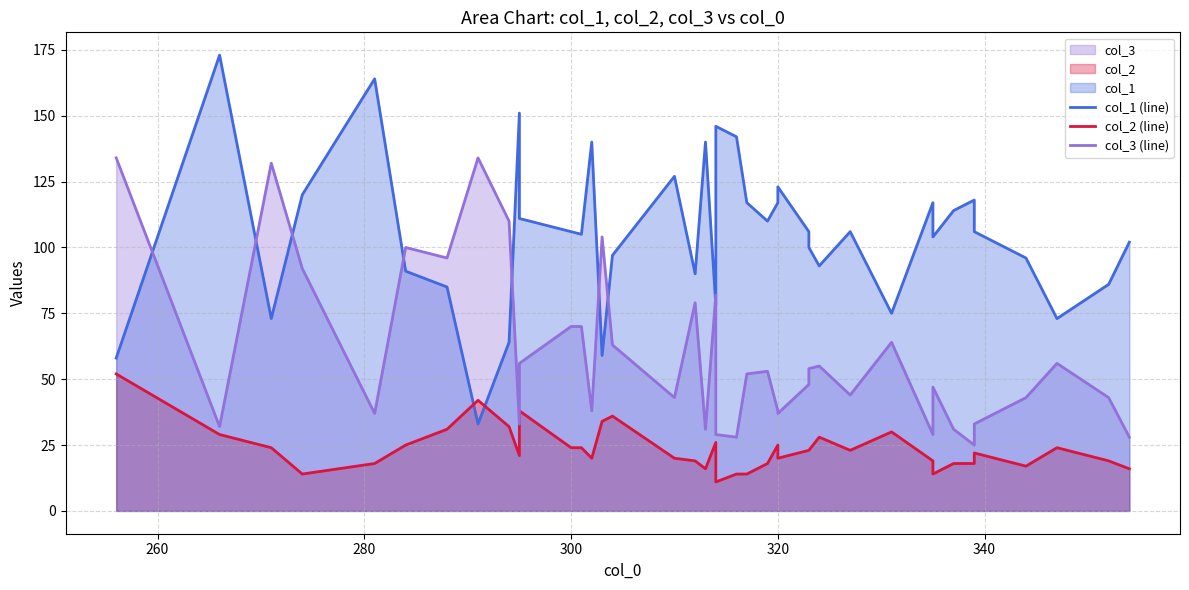

List the series in order of their peak value, lowest first.

col_2 (line), col_3 (line), col_1 (line)